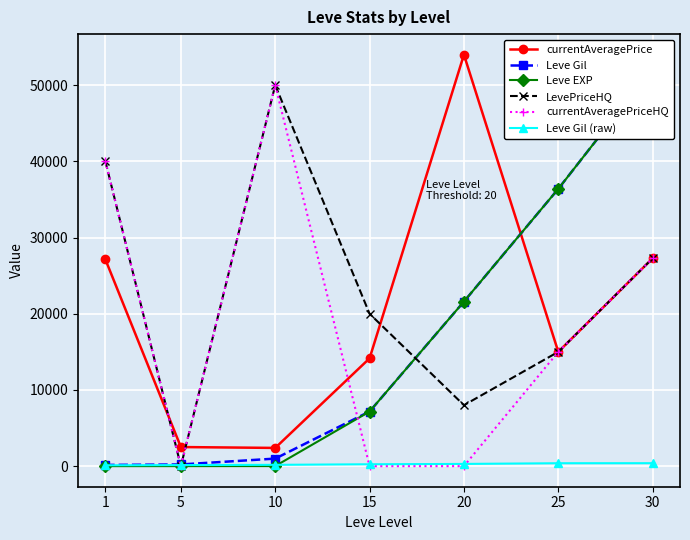

In currentAveragePrice, how many points are higher than both neighbors (excluding endpoints)?

1